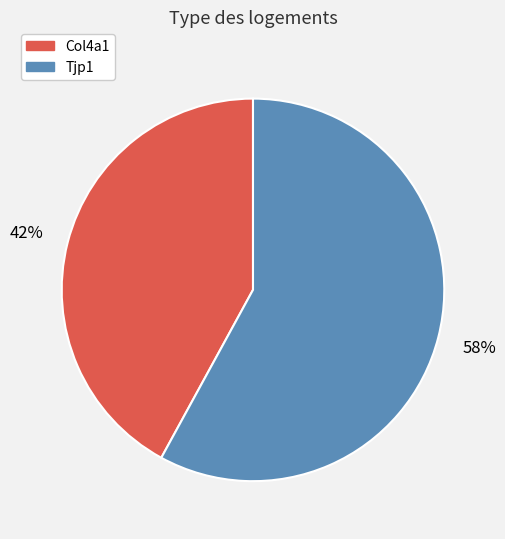

Which category accounts for the majority?

Tjp1